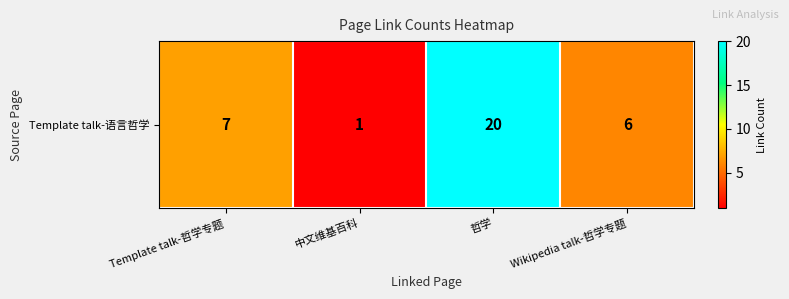

Read the value at Template talk-哲学专题, to the nearest 10.

10